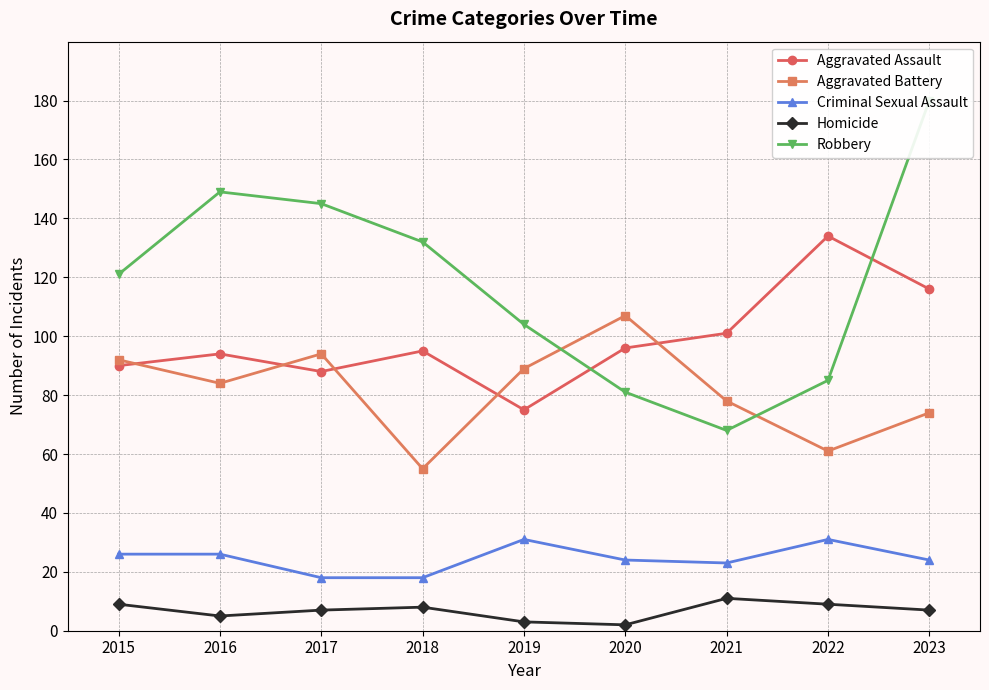

True or false: Aggravated Battery and Homicide intersect in this chart.

False